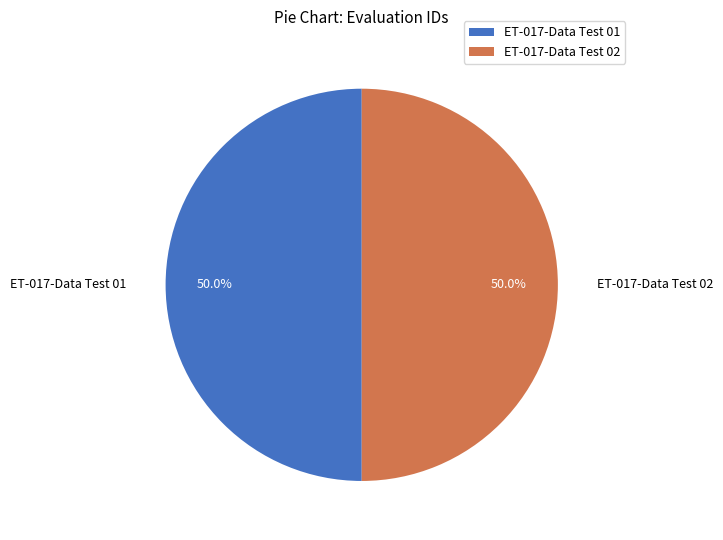

Combined, do ET-017-Data Test 02 and ET-017-Data Test 01 account for over 50%?

Yes